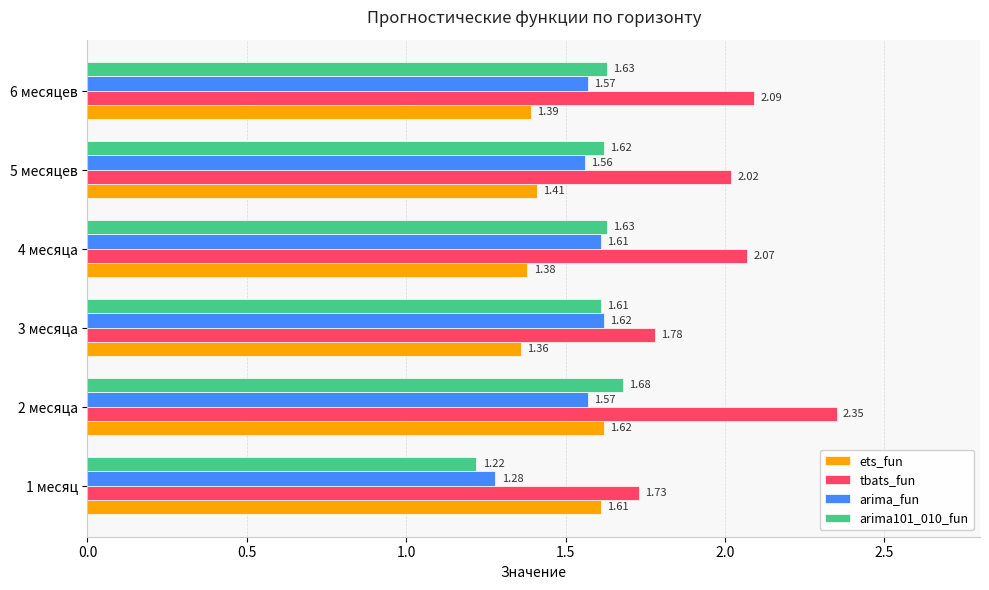

Which series has the largest total across all categories?

tbats_fun